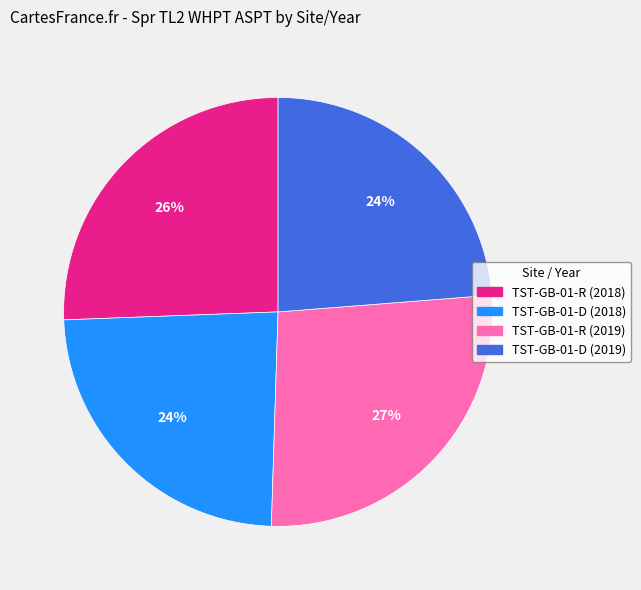

Does TST-GB-01-D (2019) account for over 50% of the chart?

No